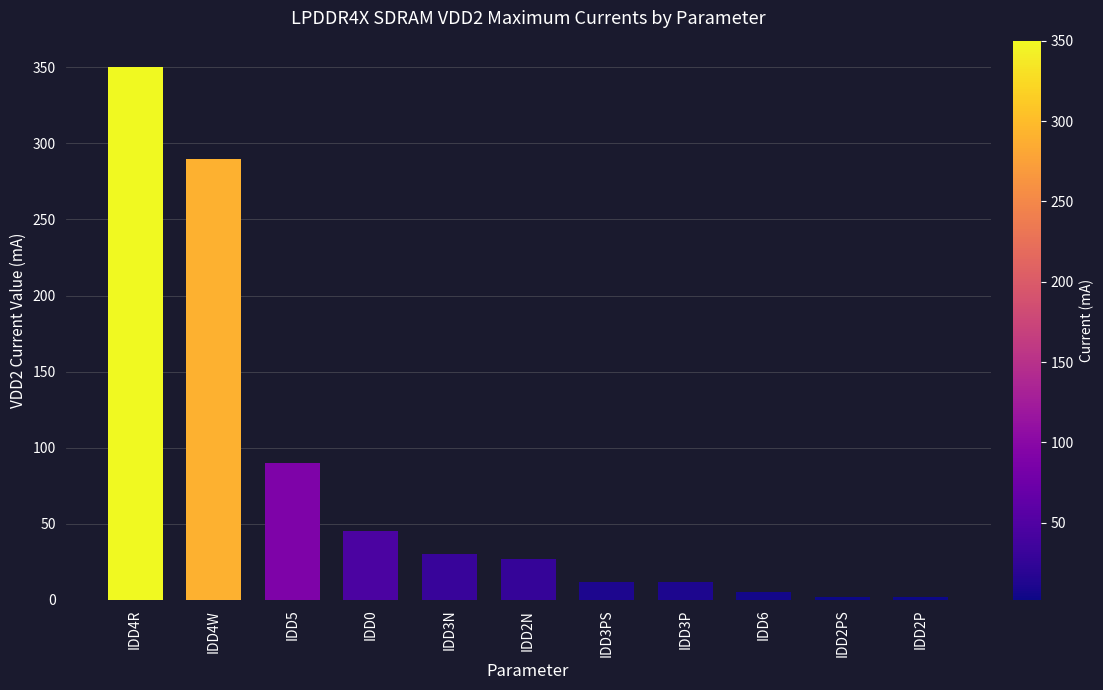

Which category has the highest value across all series?

IDD4R